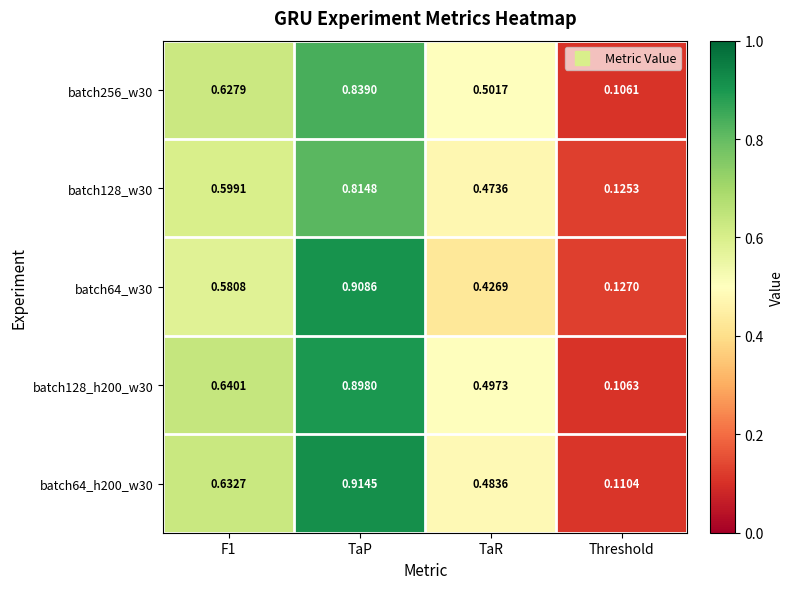

Where is batch128_w30 nearest to the value 0?

Threshold